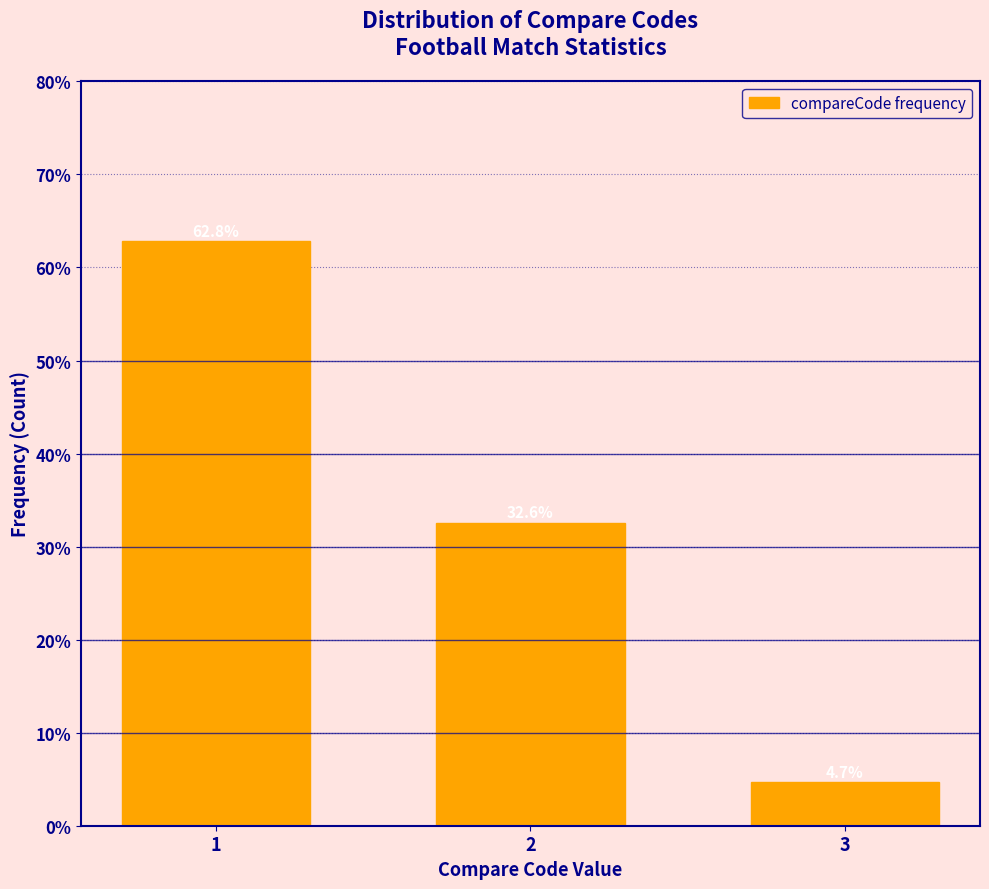

Reading right to left, list all the values displayed in this chart.

4.7	32.6	62.8